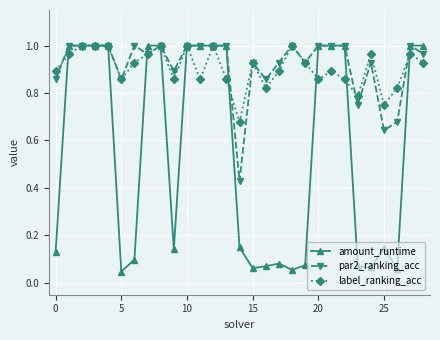

Which series has the largest total across all categories?

par2_ranking_acc